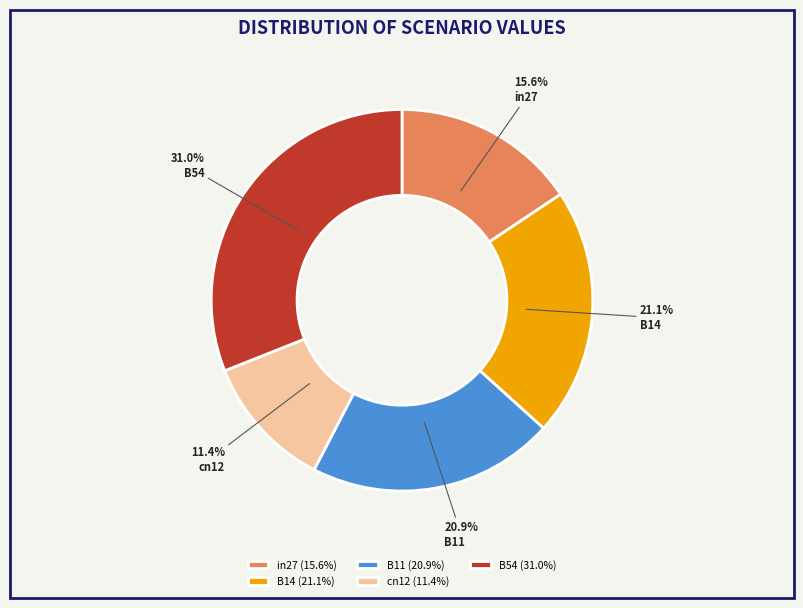

Which slice is the largest?

B54